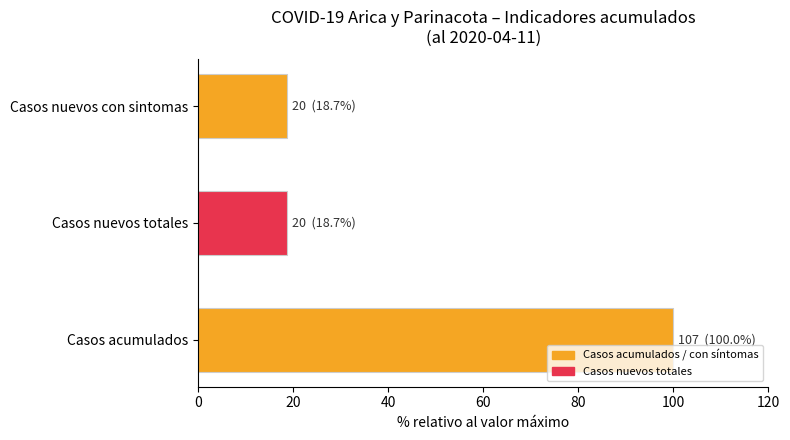

Read the value at Casos acumulados.

100.0